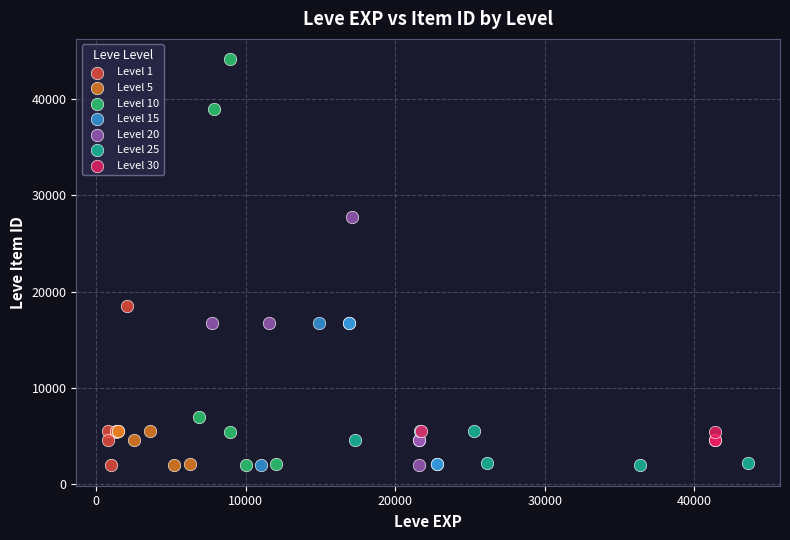

Which series has the widest spread of Y values?

Level 10